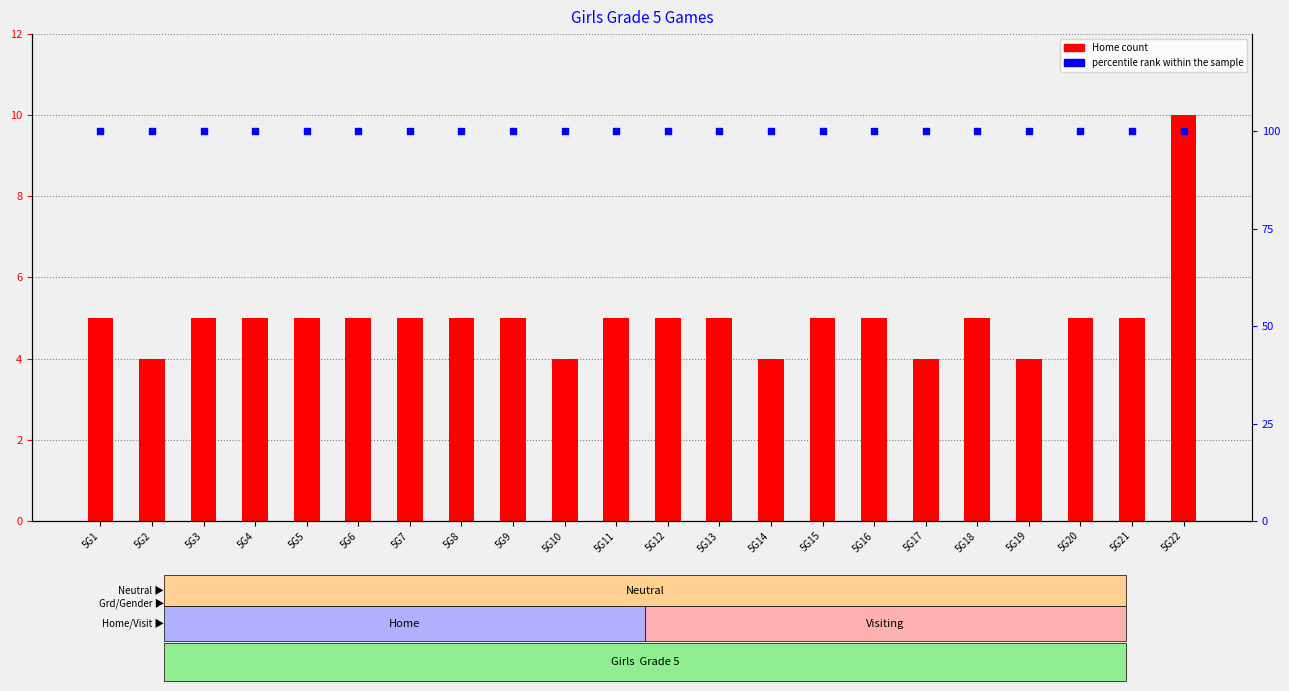

Which series has the widest spread of Y values?

Home